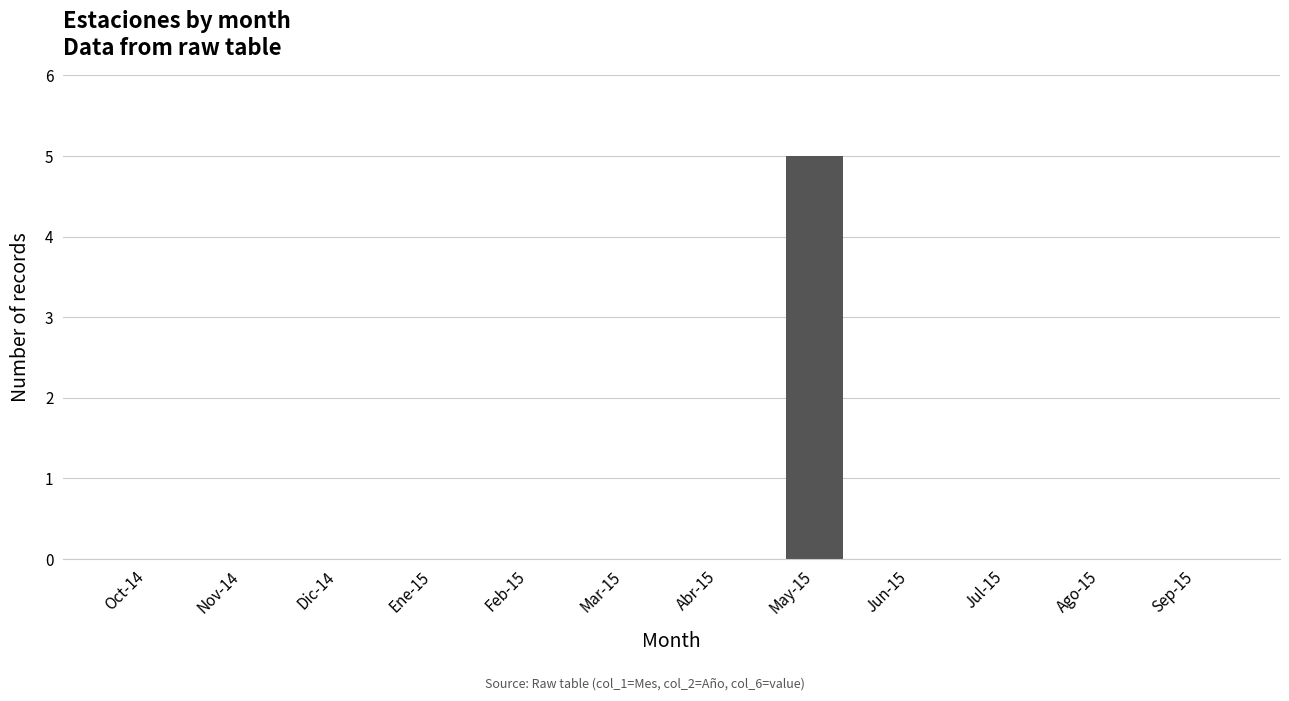

The chart shows a value of -2 at Feb-15. True or false?

False